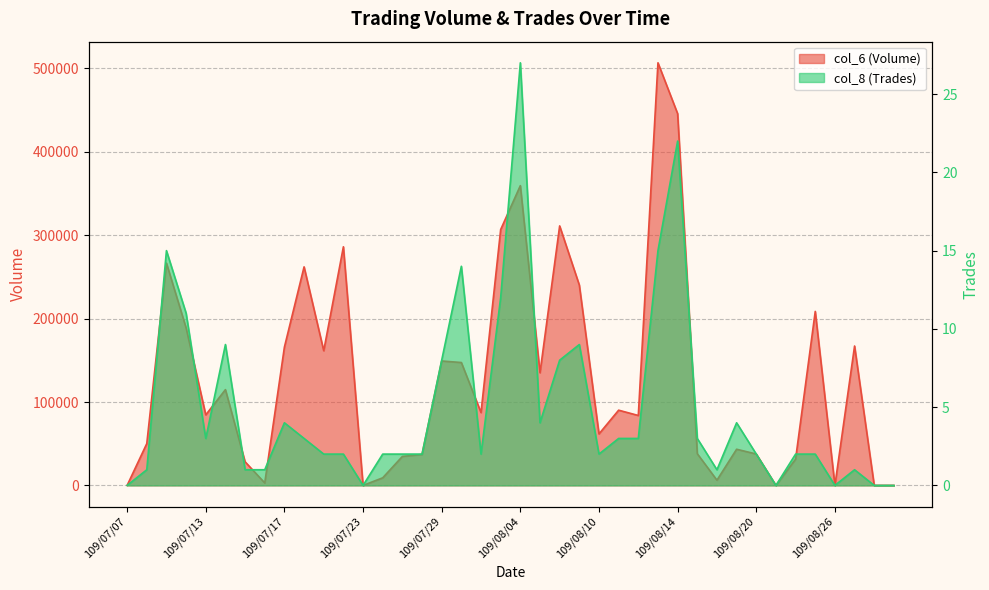

What is the average value of the col_8 (Trades) series?

5